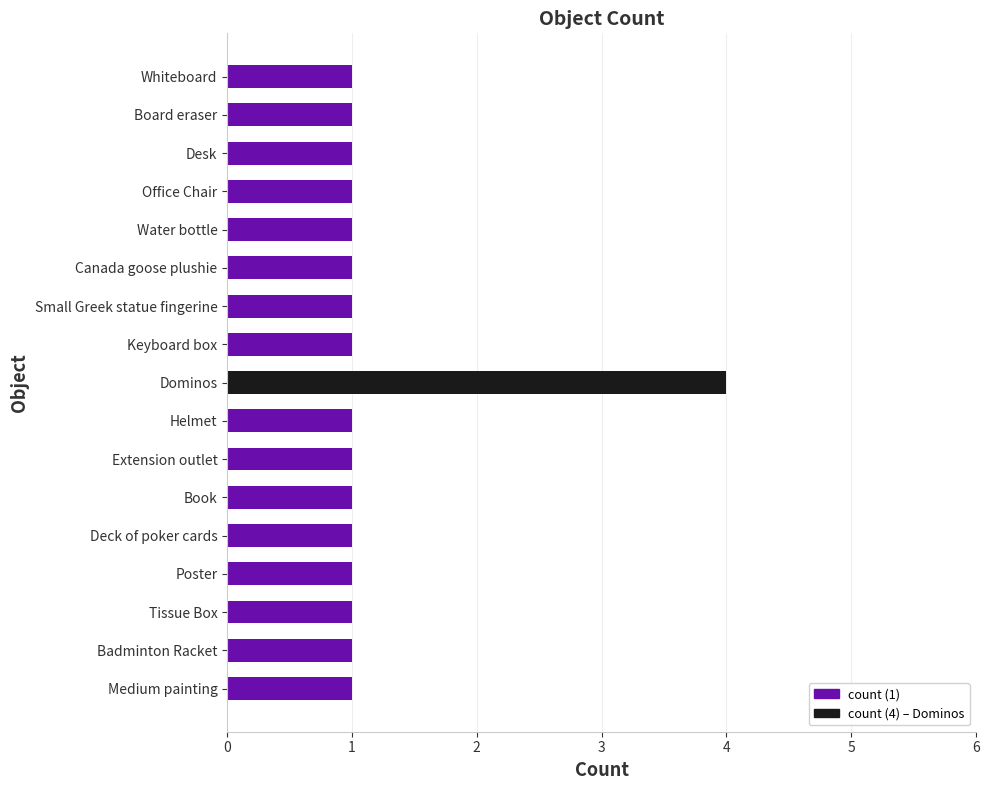

Reading top to bottom, extract all data points from this chart.

Whiteboard=1	Board eraser=1	Desk=1	Office Chair=1	Water bottle=1	Canada goose plushie=1	Small Greek statue fingerine=1	Keyboard box=1	Dominos=4	Helmet=1	Extension outlet=1	Book=1	Deck of poker cards=1	Poster=1	Tissue Box=1	Badminton Racket=1	Medium painting=1